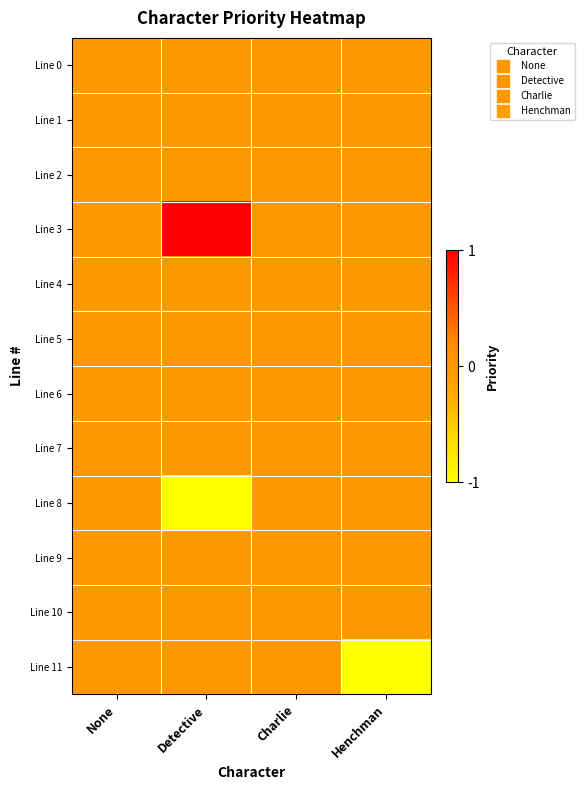

Which series has the widest spread of values?

Line 3